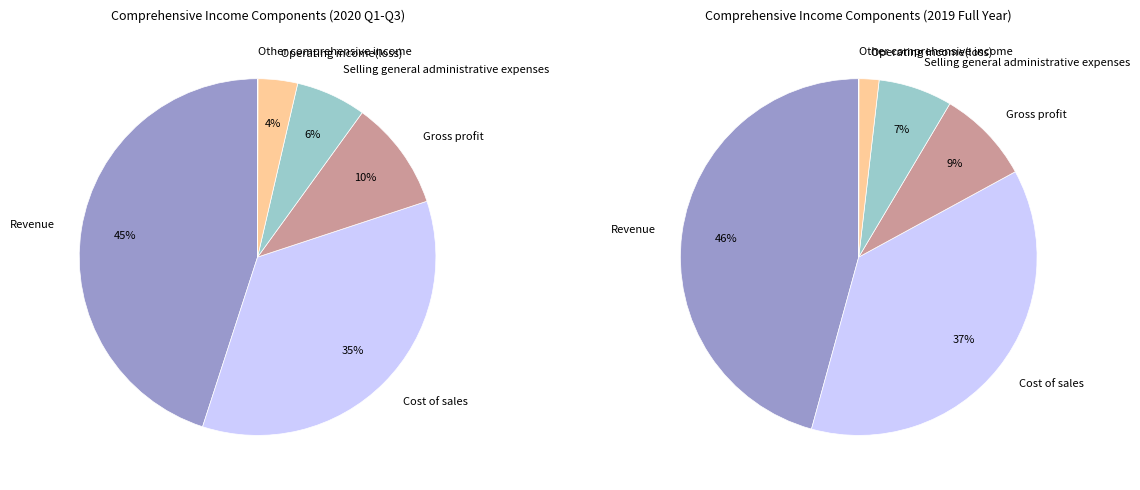

True or false: Other comprehensive income accounts for 0% of the total.

True